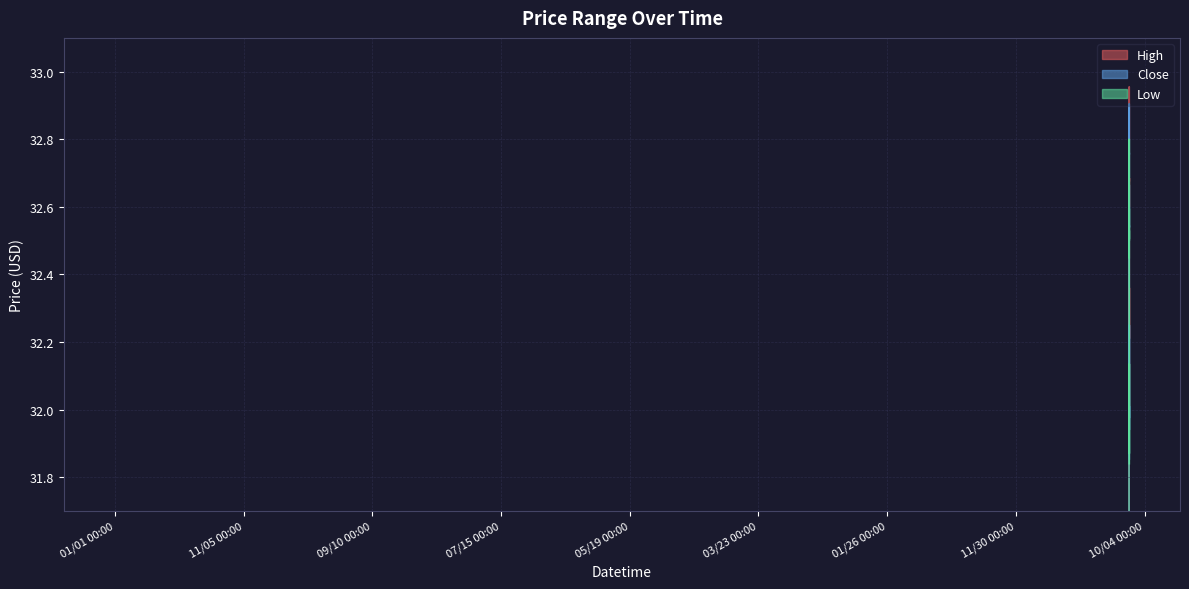

What is the label of the 7th point from the left?

2023-12-11 12:30